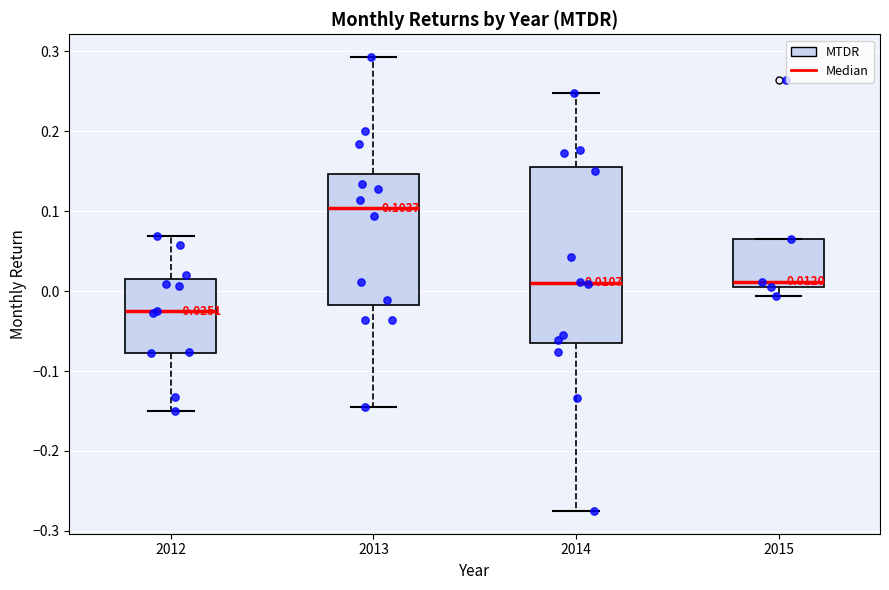

Comparing the boxes themselves (not the whiskers), which one is the tallest?

2014